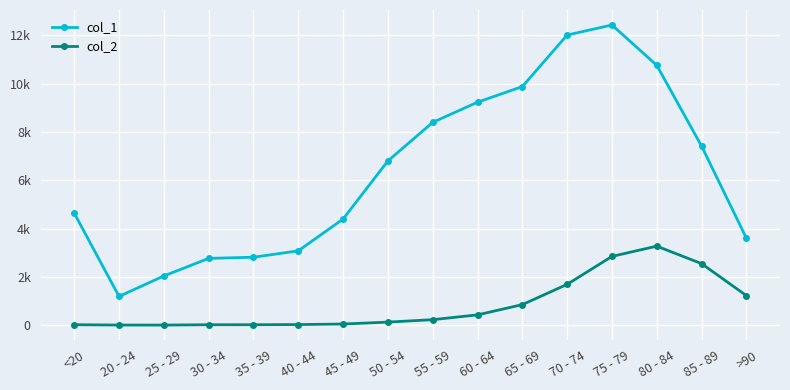

Does the chart display data point markers on the line(s)?

Yes